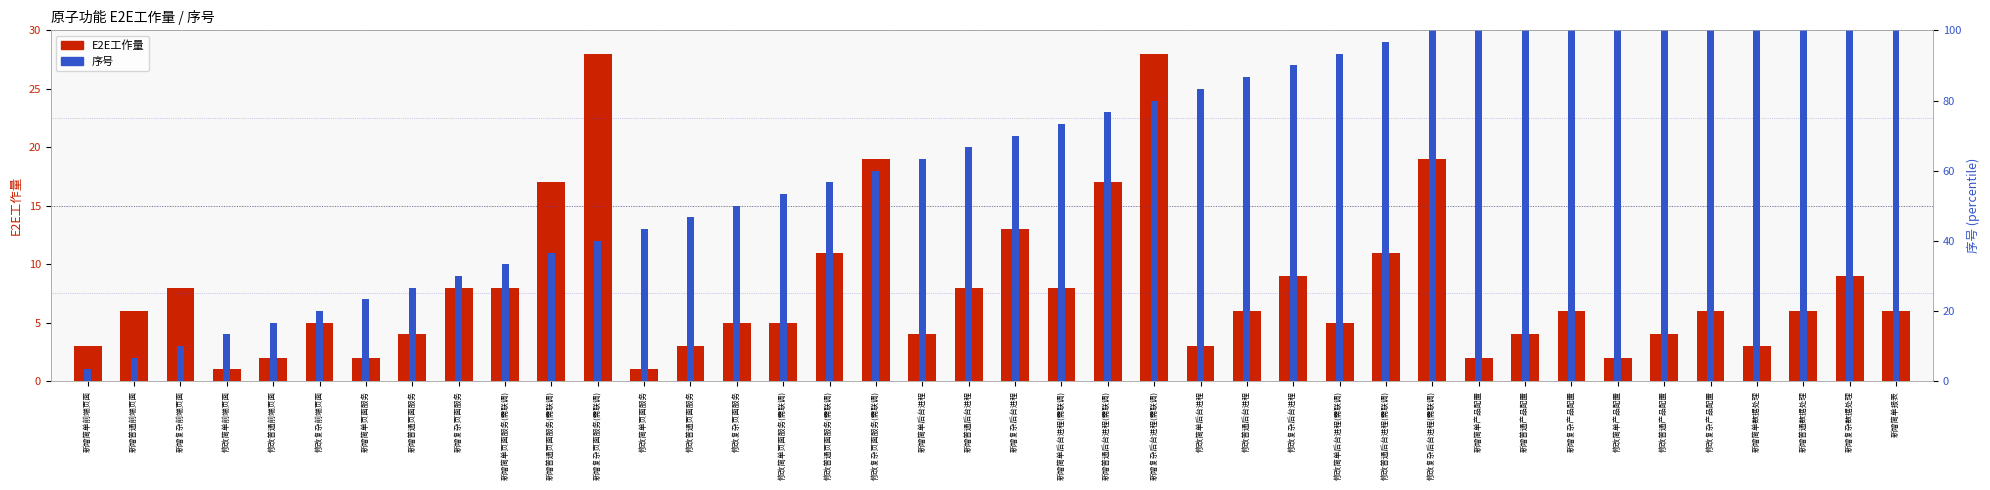

What is the label of the 9th bar from the left?

新增复杂页面服务